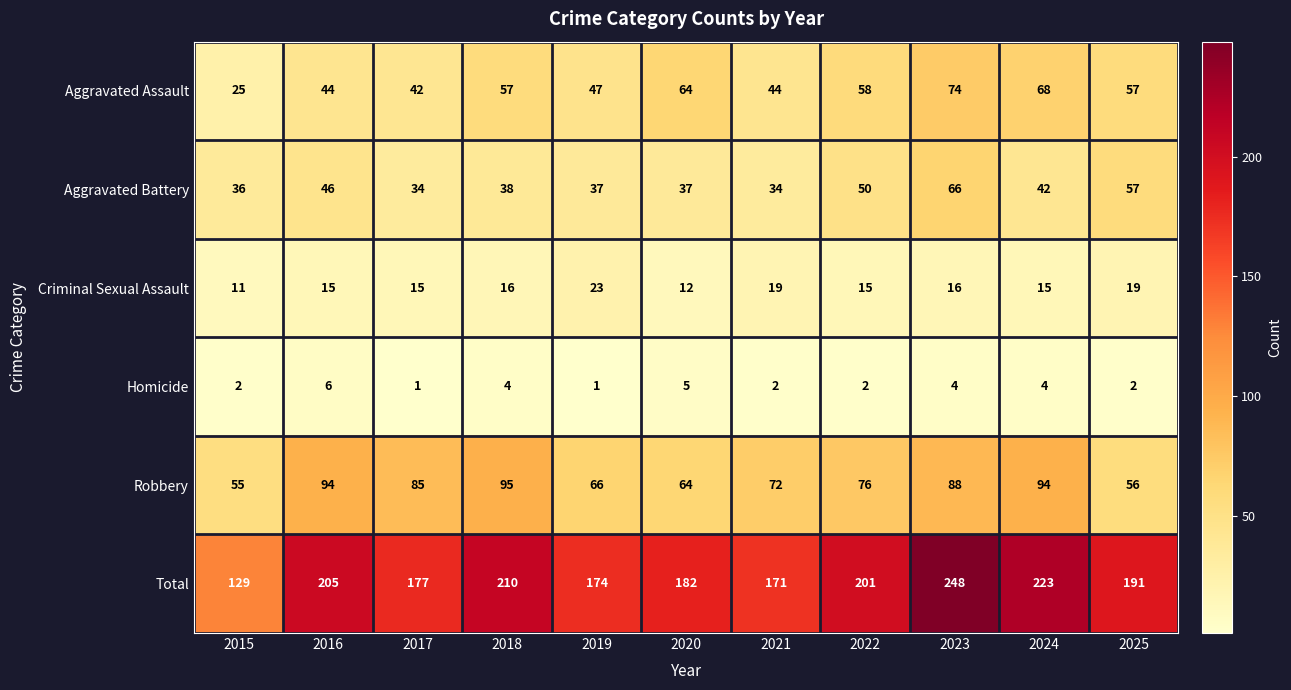

Where is Total nearest to the value 188?

2025